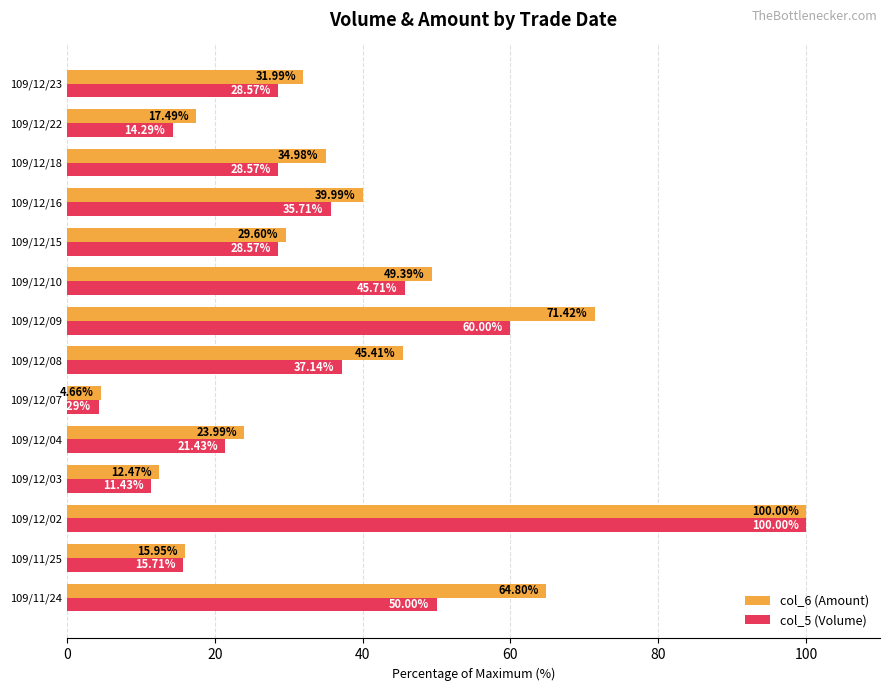

What is the spread (max minus min) of values at 109/12/15?

1.0